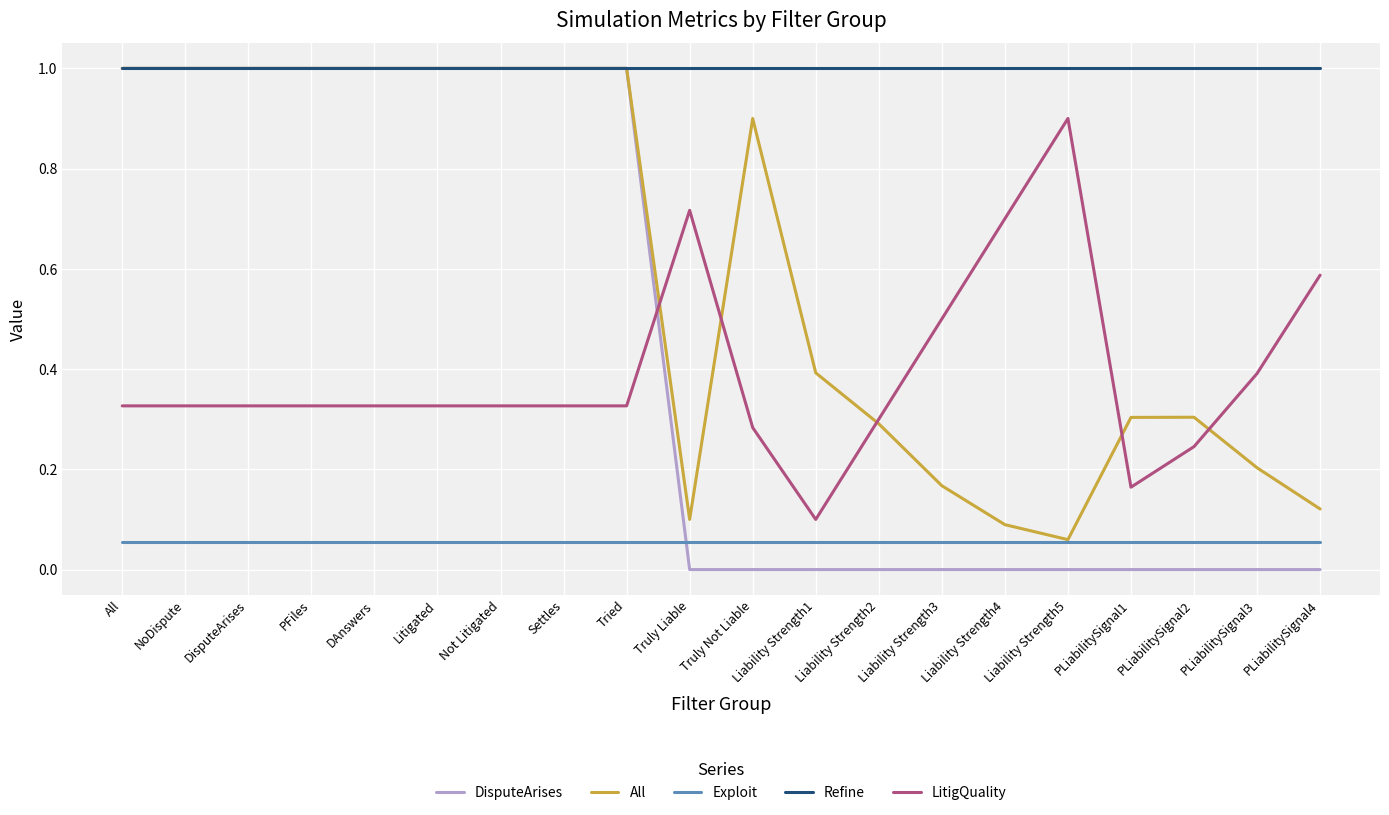

True or false: LitigQuality and Refine cross at least once.

False